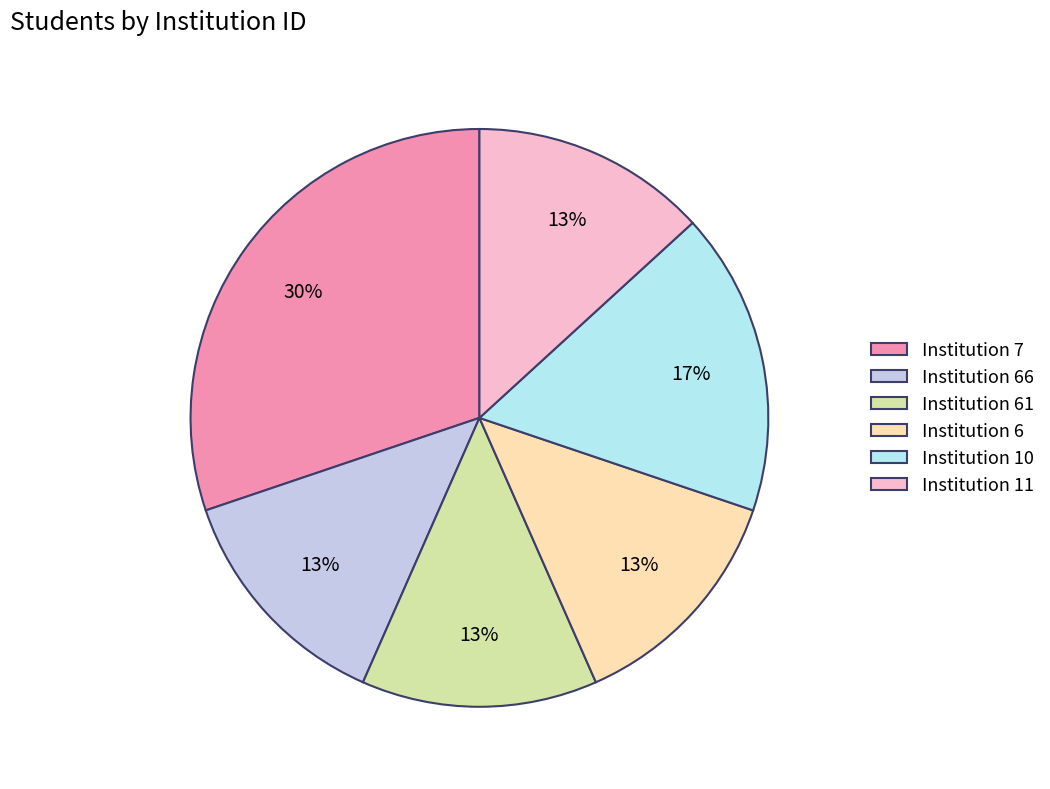

Count the number of slices in the pie.

6